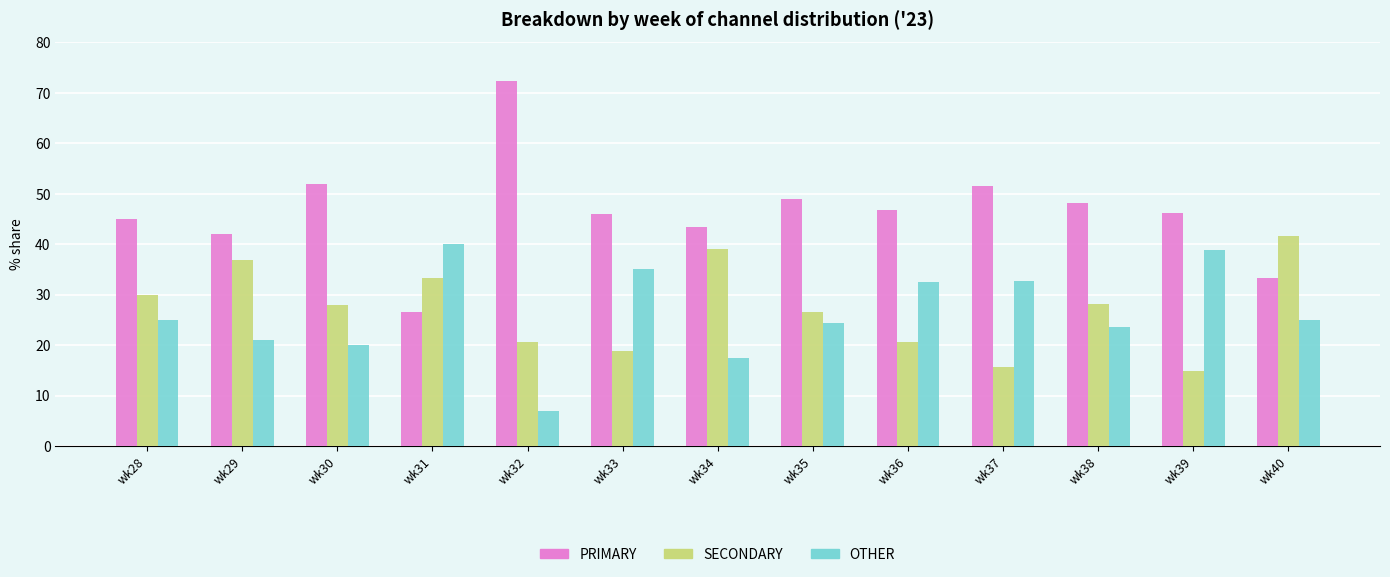

Does the chart contain stacked bars?

No